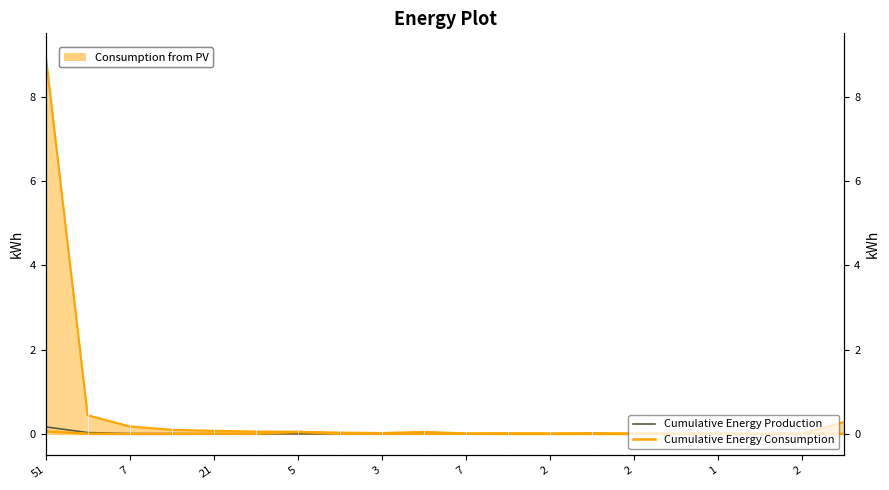

At which label does Cumulative Energy Consumption reach its peak?

51